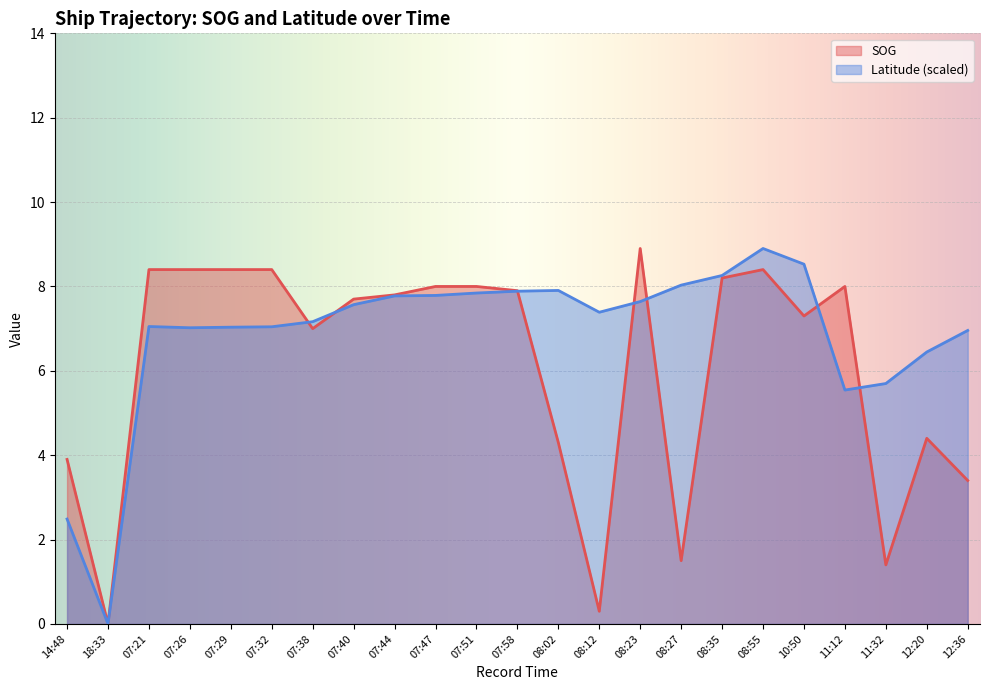

What position from the left is 07:26?

4